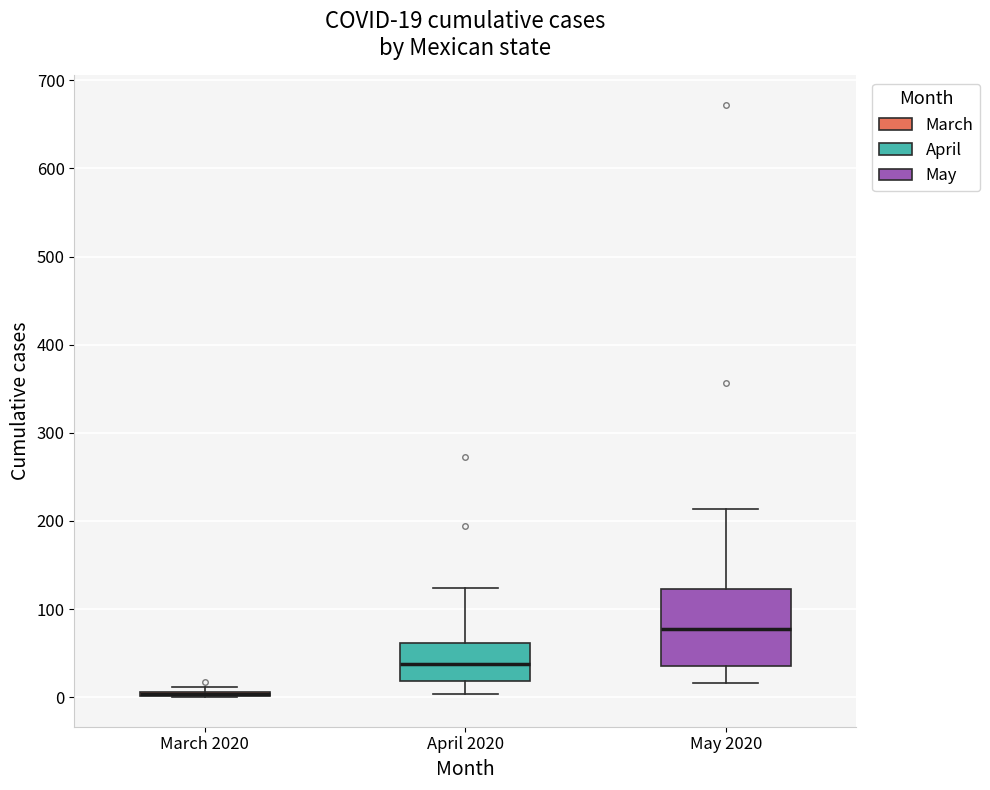

Comparing the boxes themselves (not the whiskers), which one is the tallest?

May 2020